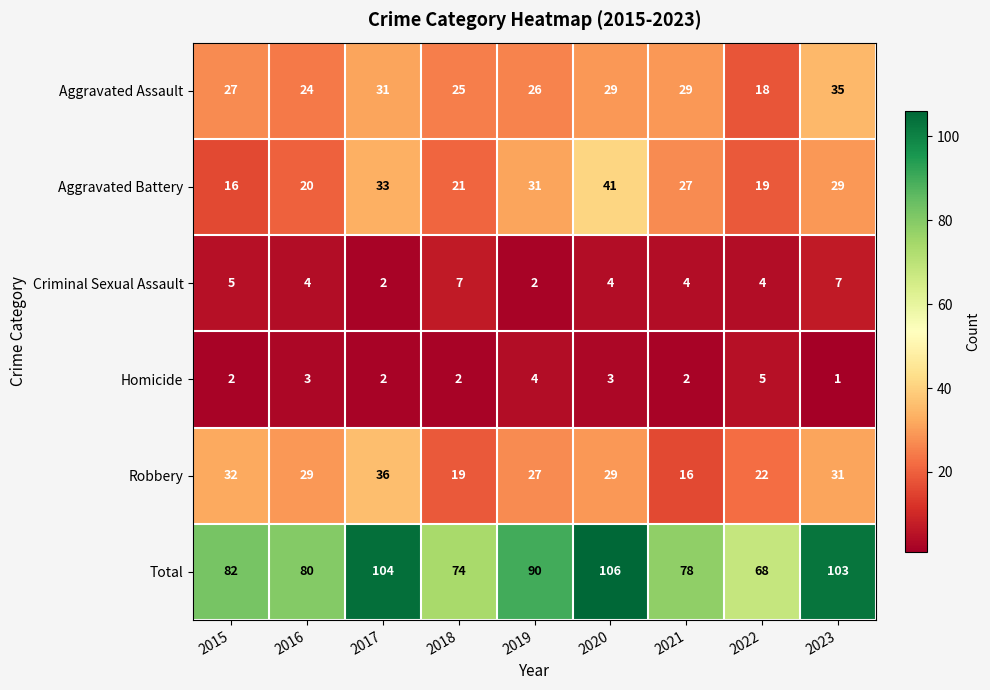

Which category has the lowest value in the Total series?

2022